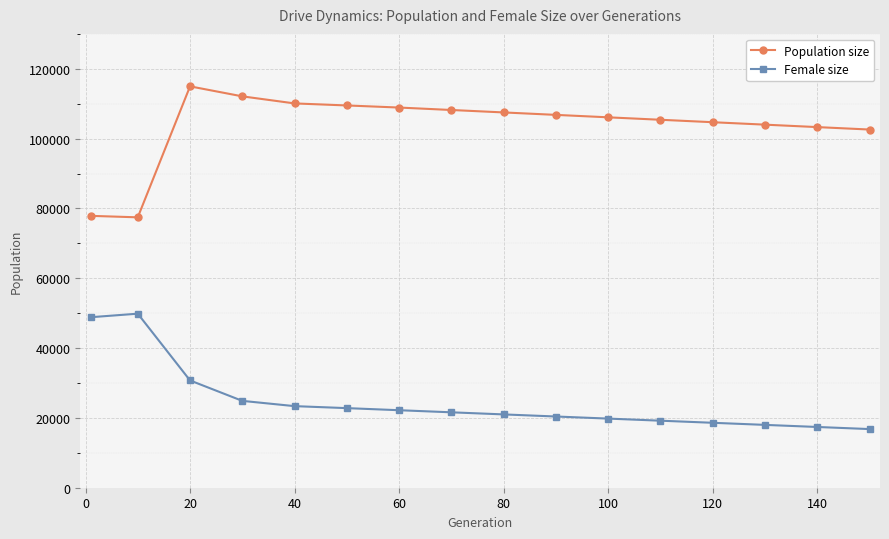

True or false: Population size and Female size intersect in this chart.

False